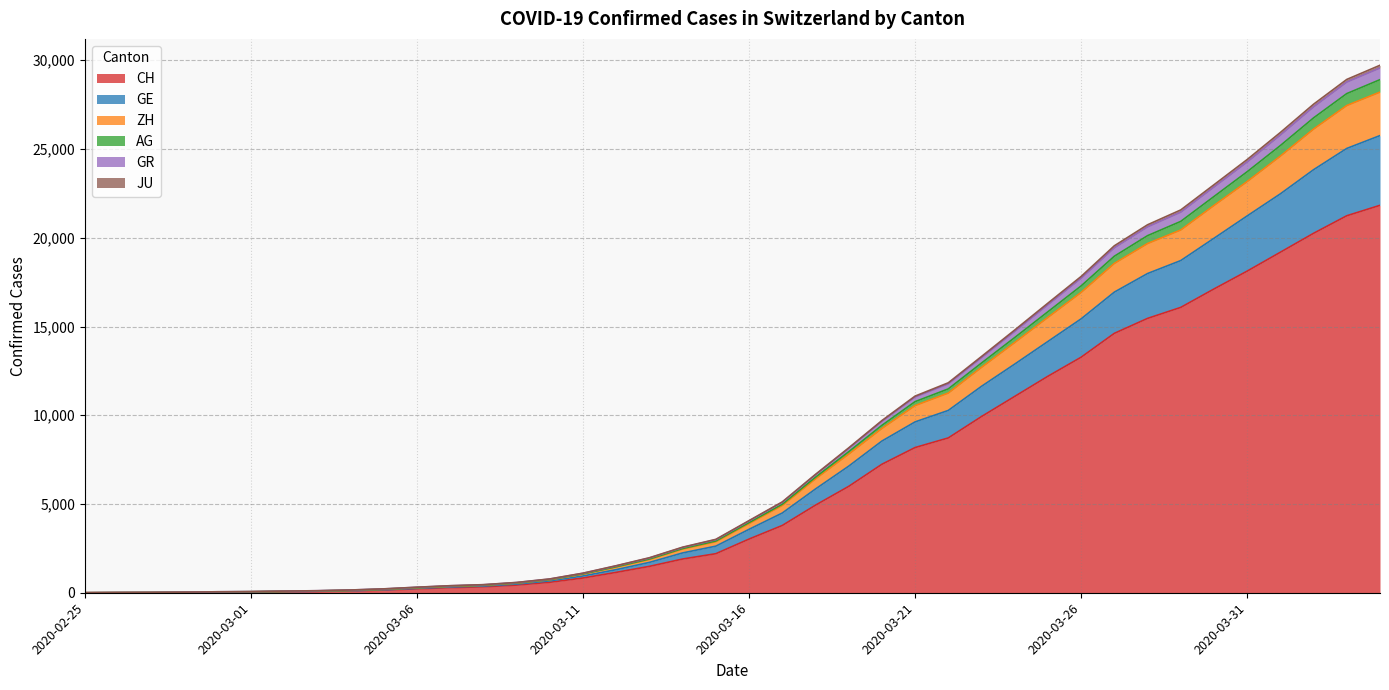

Which category has the highest value in the GE series?

2020-04-04